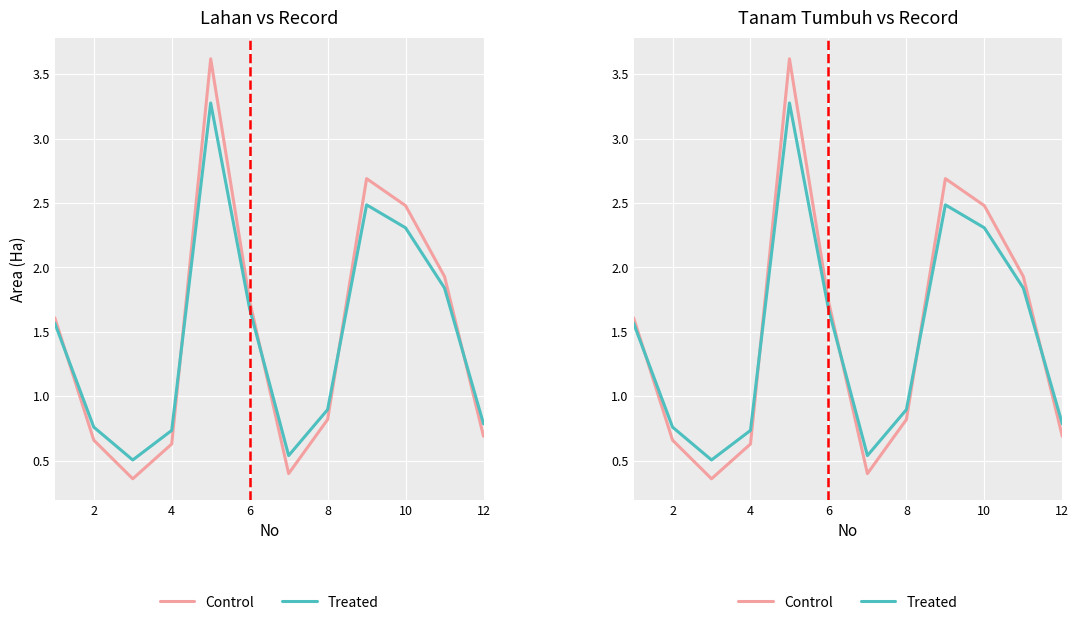

In Treated, how many points are higher than both neighbors (excluding endpoints)?

2